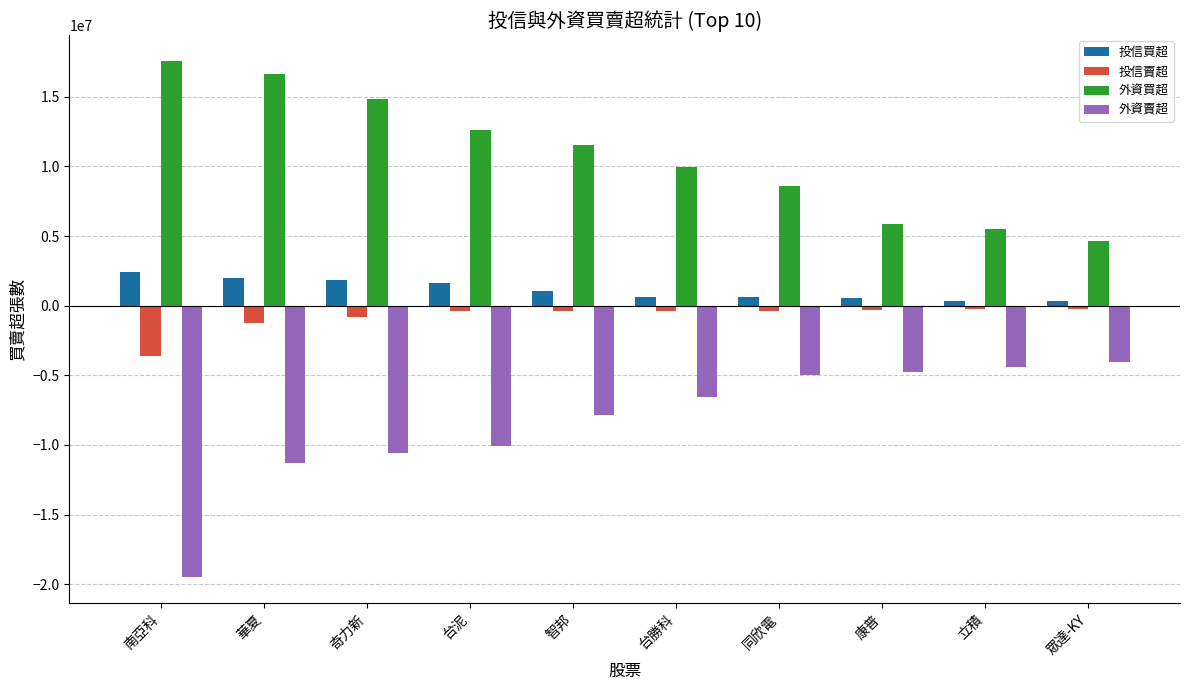

The 外資賣超 series shows -7595689 at 立積. True or false?

False